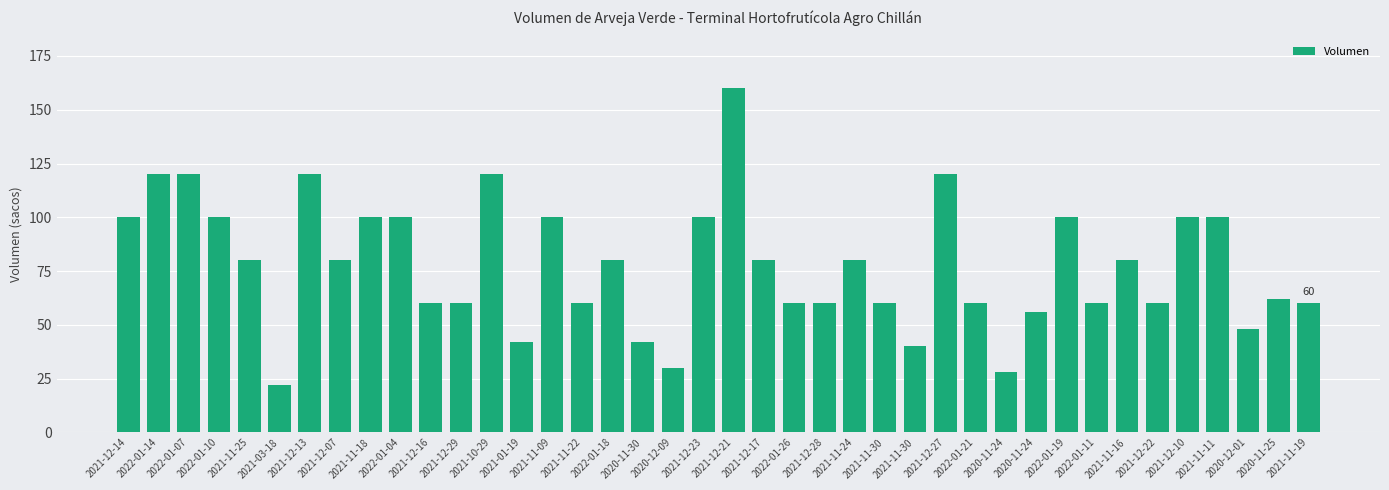

What is the greatest value displayed?

160